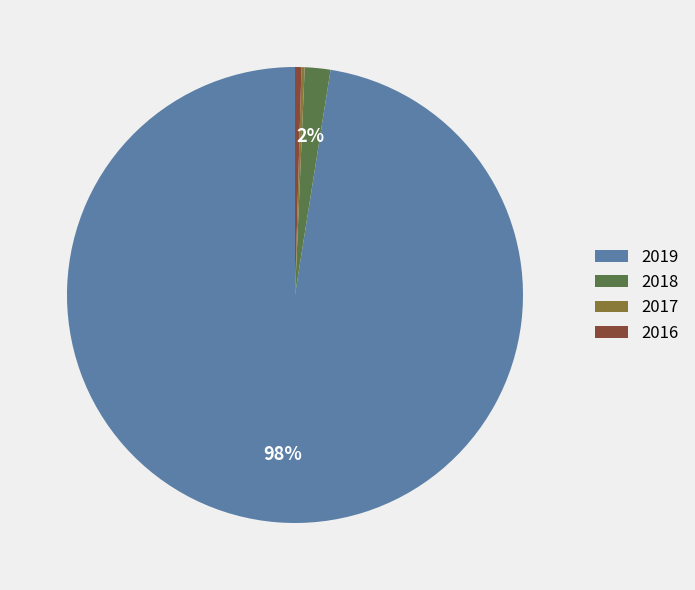

Do 2016 and 2019 together represent more than half of the pie?

Yes